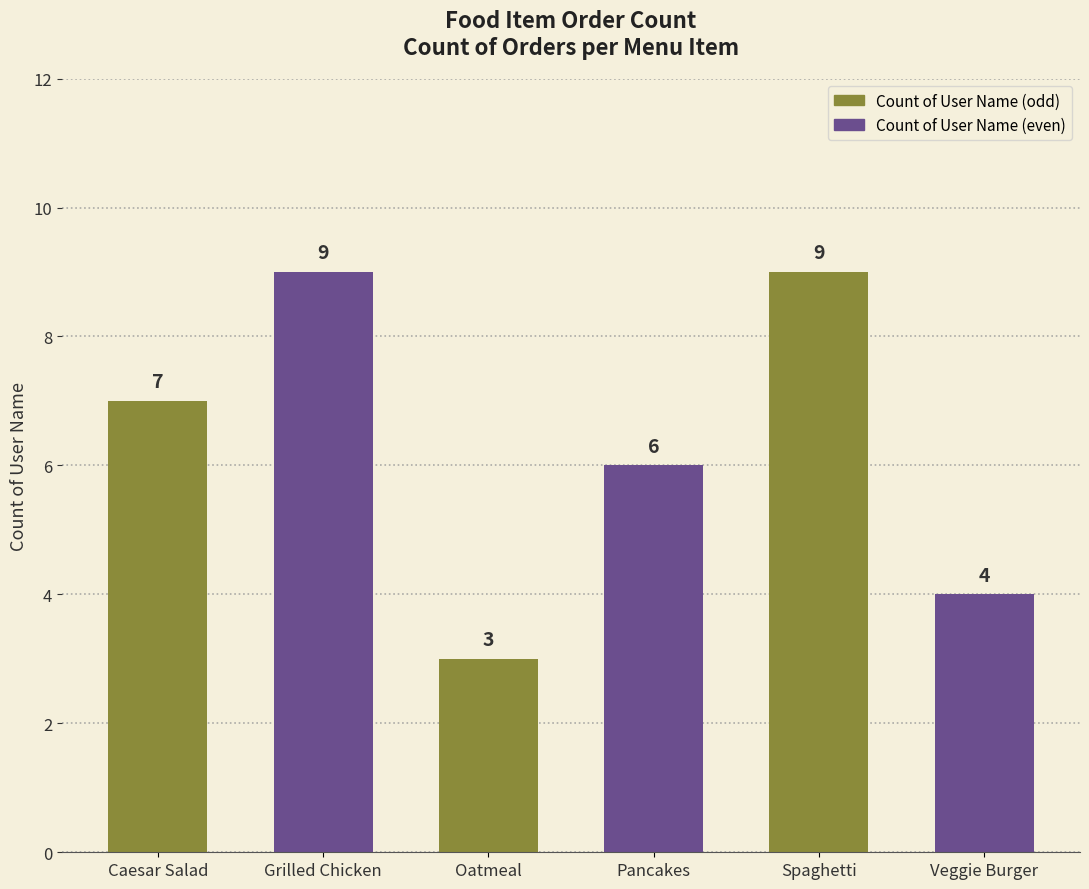

What is the average value?

6